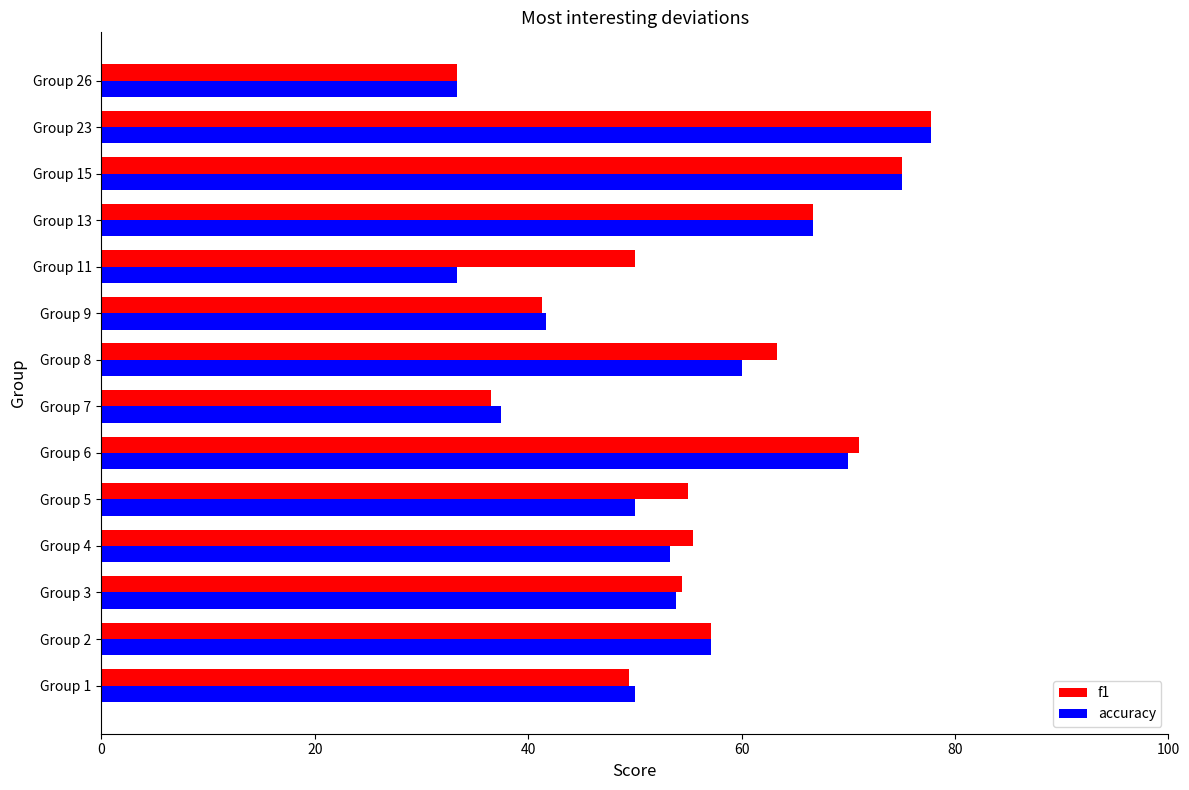

What is the difference between the maximum and minimum values in the f1 series?

44.4